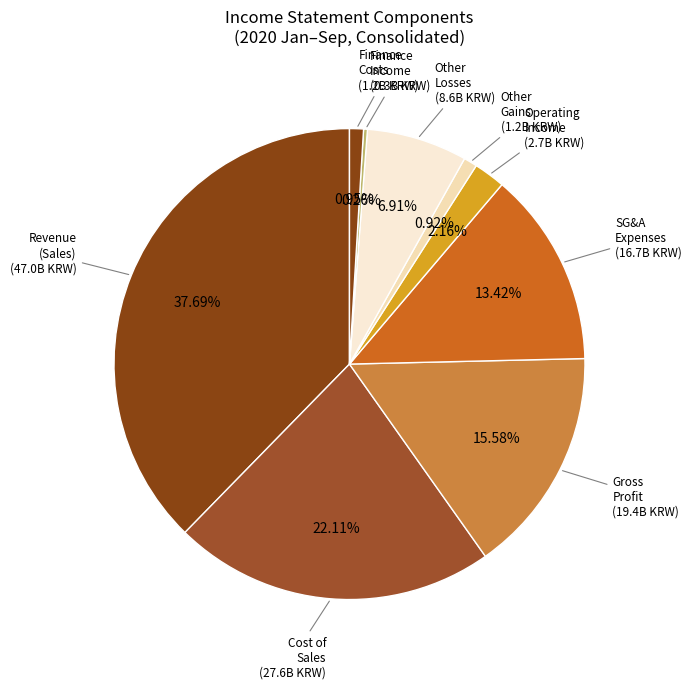

Count the number of slices in the pie.

9